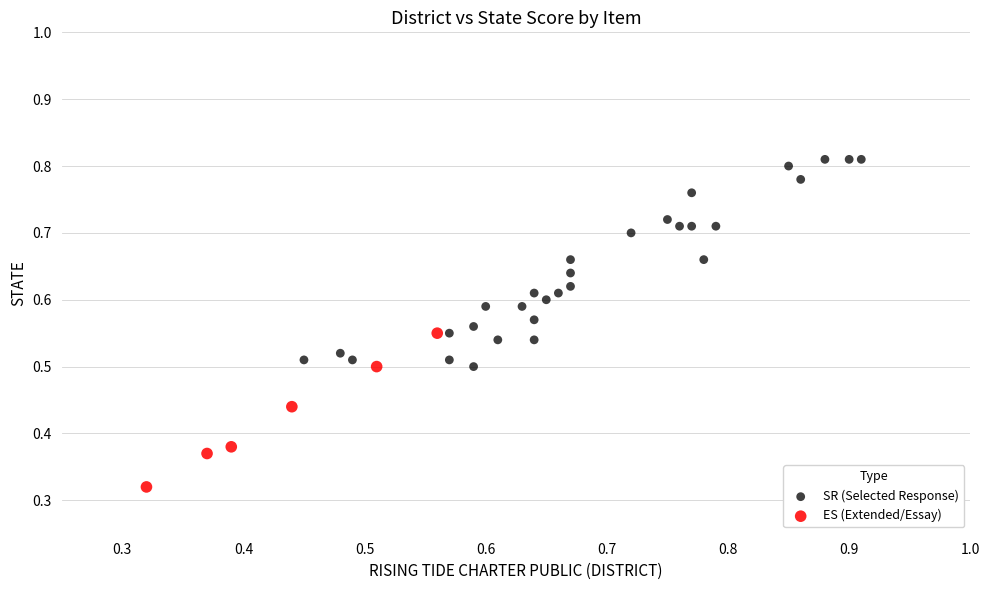

Which series has the largest Y range (max minus min)?

SR (Selected Response)